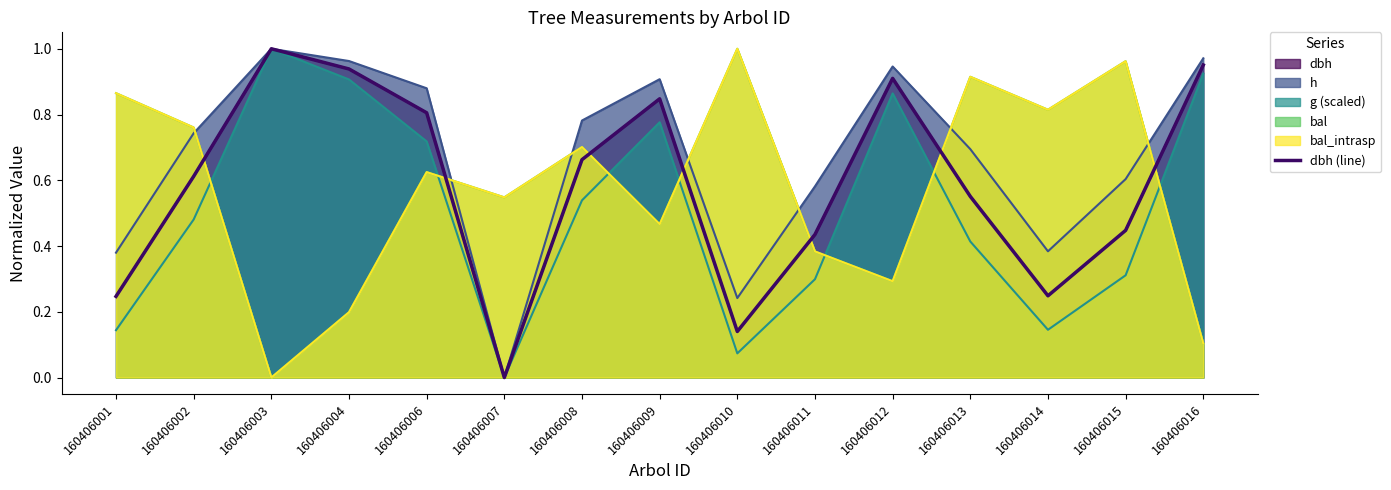

At which category does the data reach its first local peak?

160406003